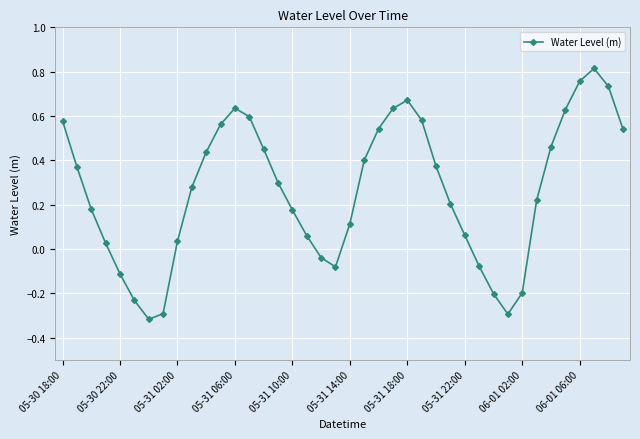

How many values are above zero?

30